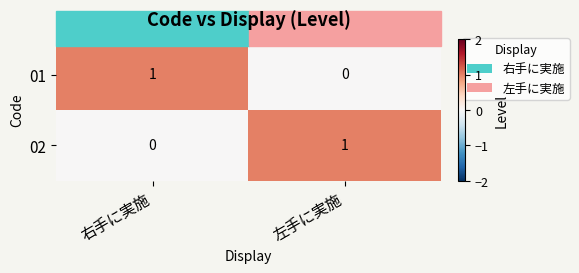

Which category has the lowest value in the 01 series?

左手に実施